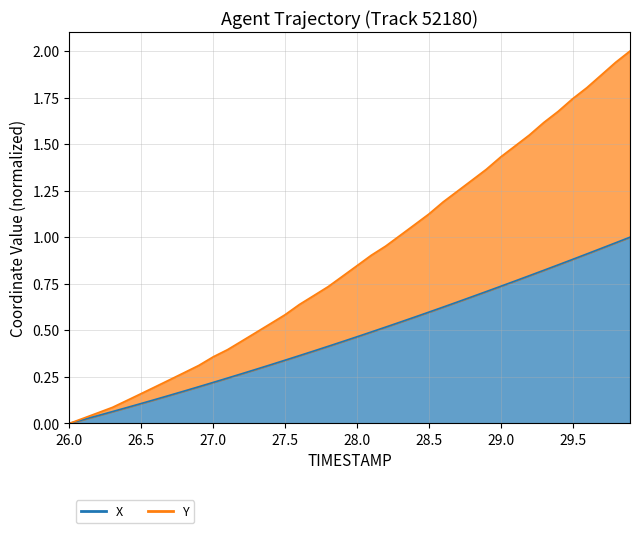

True or false: Y has a value of 0.1 at 26.2.

False